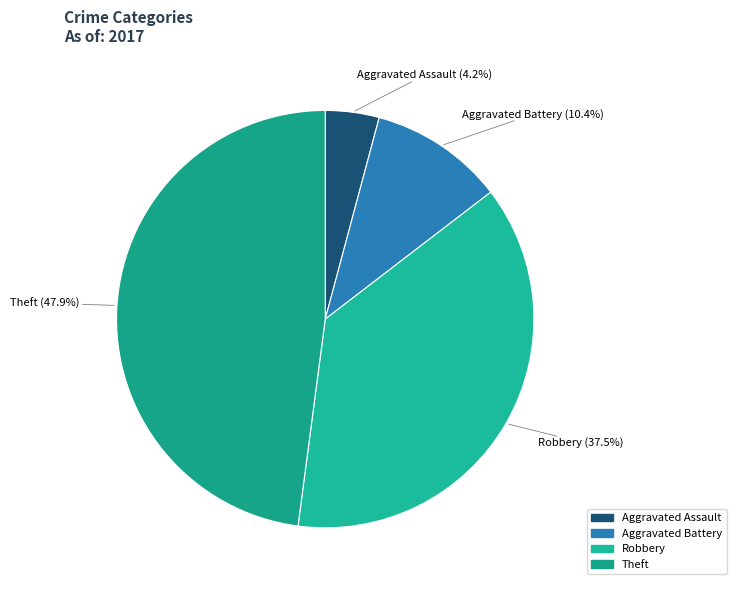

Count the number of slices in the pie.

4